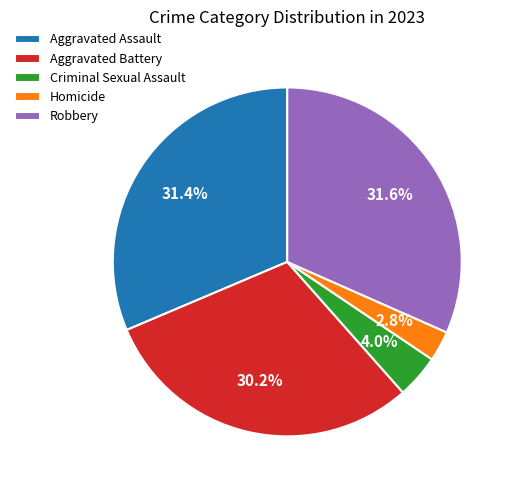

Count the number of slices in the pie.

5